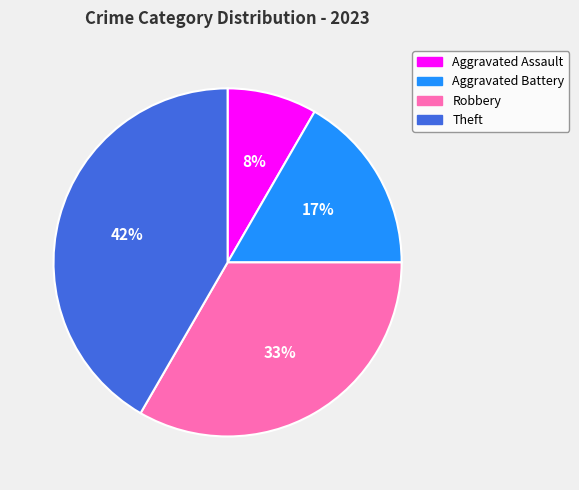

To the nearest percent, what is the average slice percentage?

25%